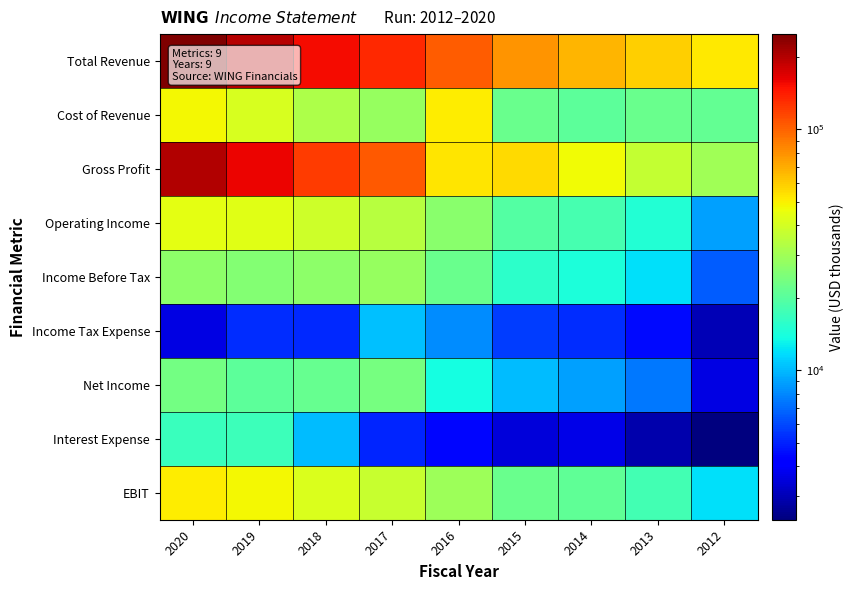

Between 2012 and 2020, which is larger?

2020